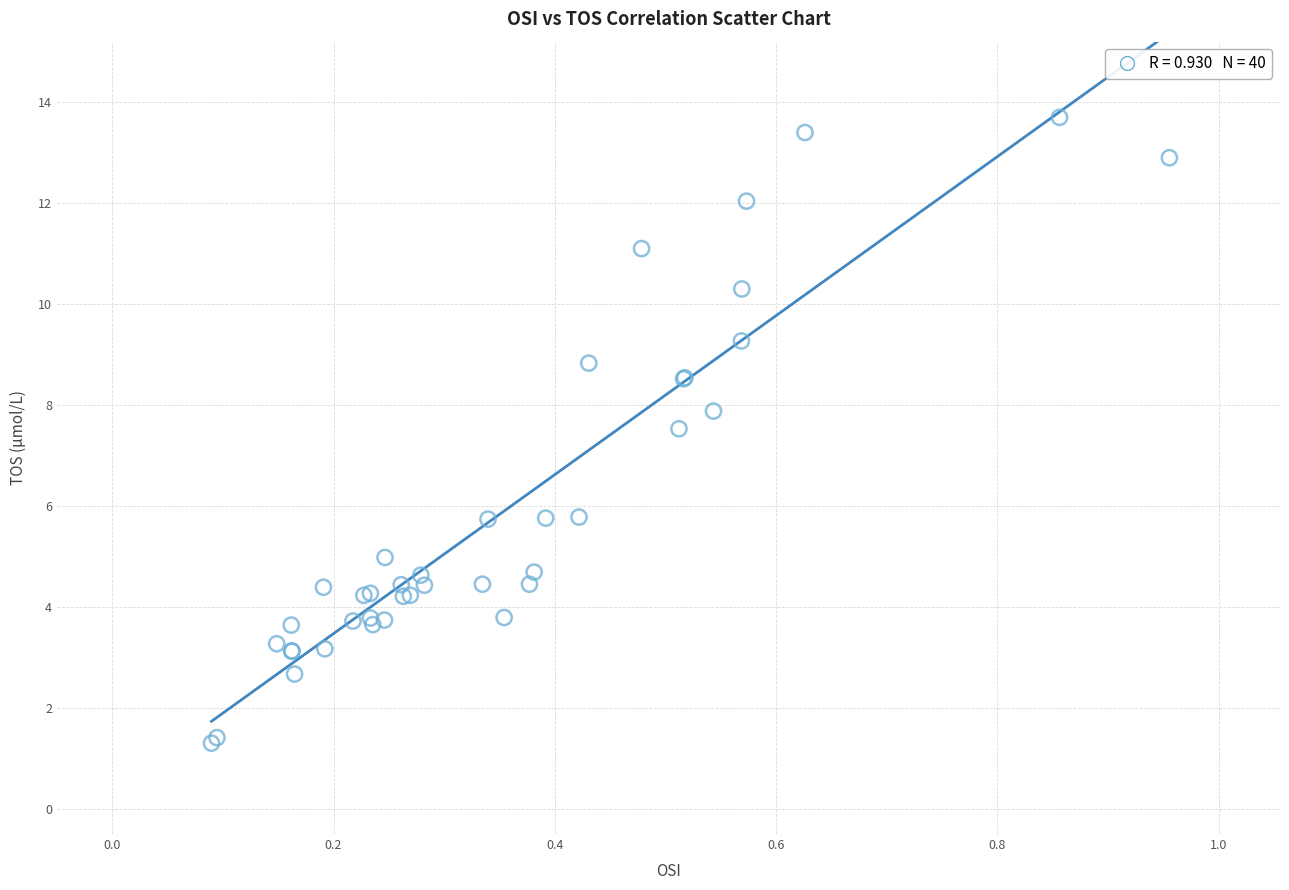

What Y value in the scatter plot is closest to 7?

7.5